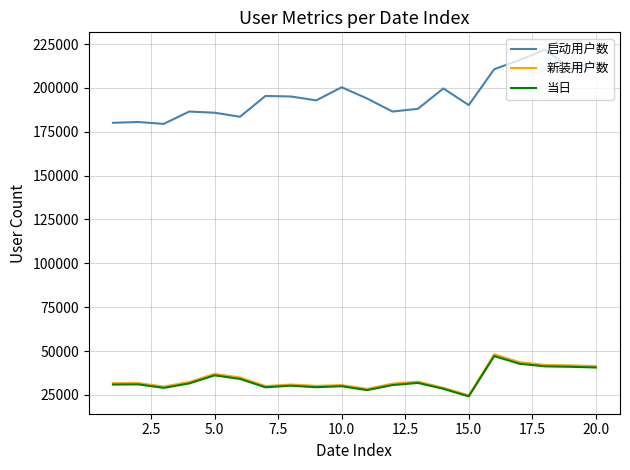

True or false: 新装用户数 and 当日 intersect in this chart.

False